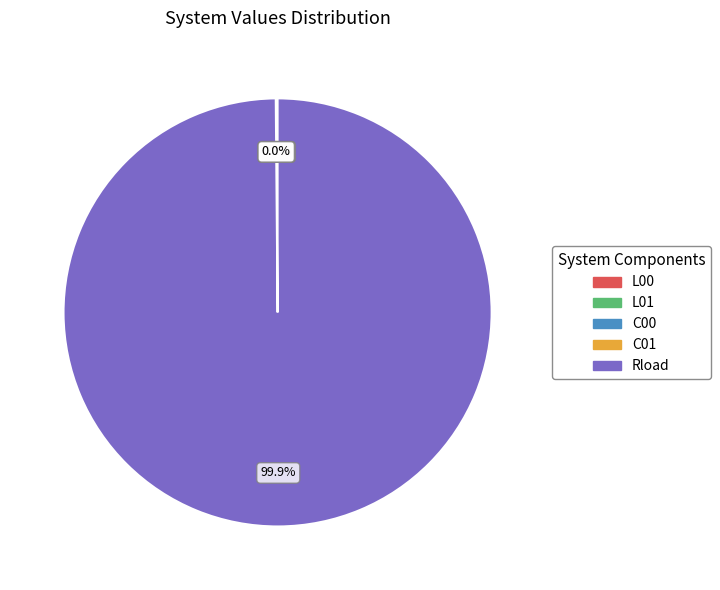

Is C00 the majority of the pie?

No